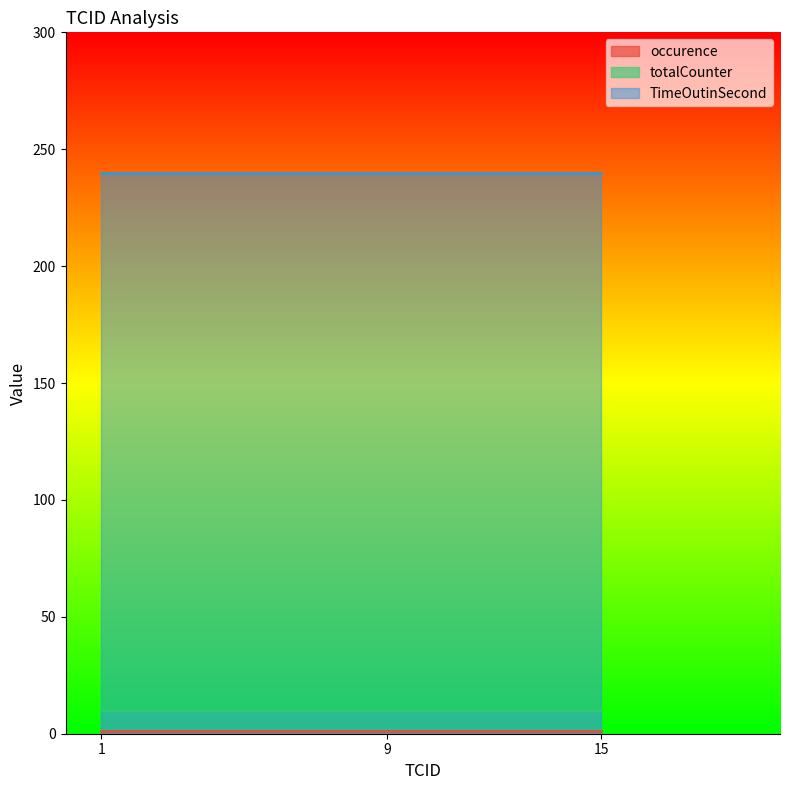

Does the chart have visible grid lines?

No